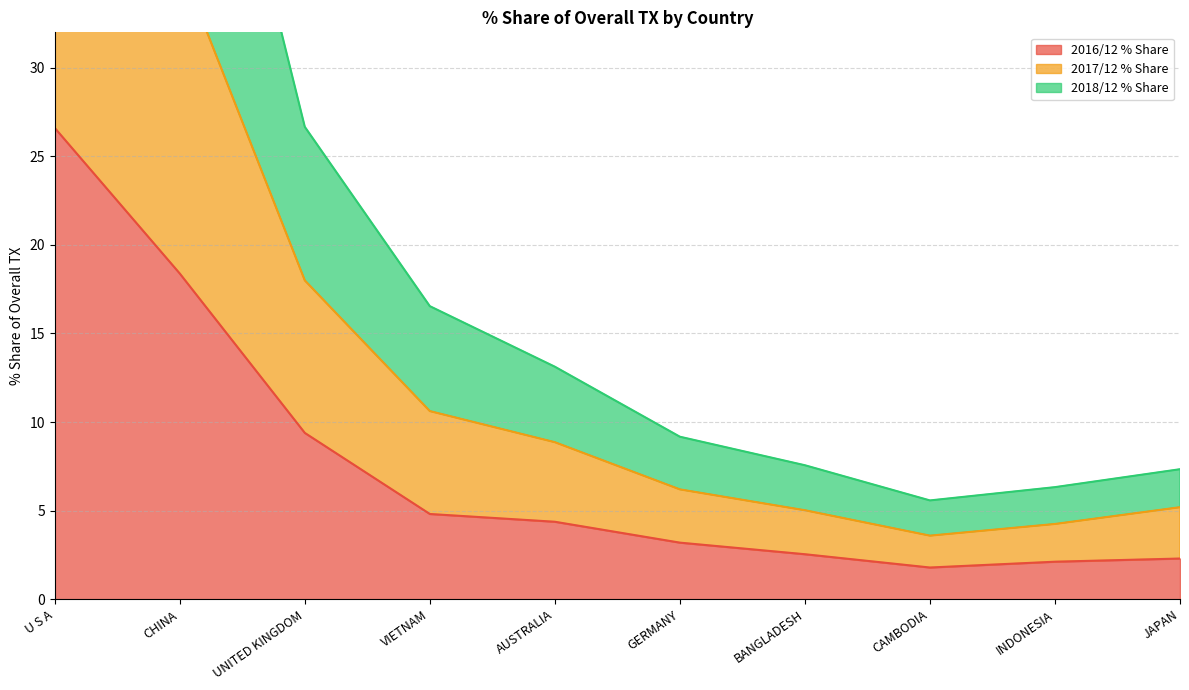

How many interior local valleys does the 2016/12 % Share series have?

1